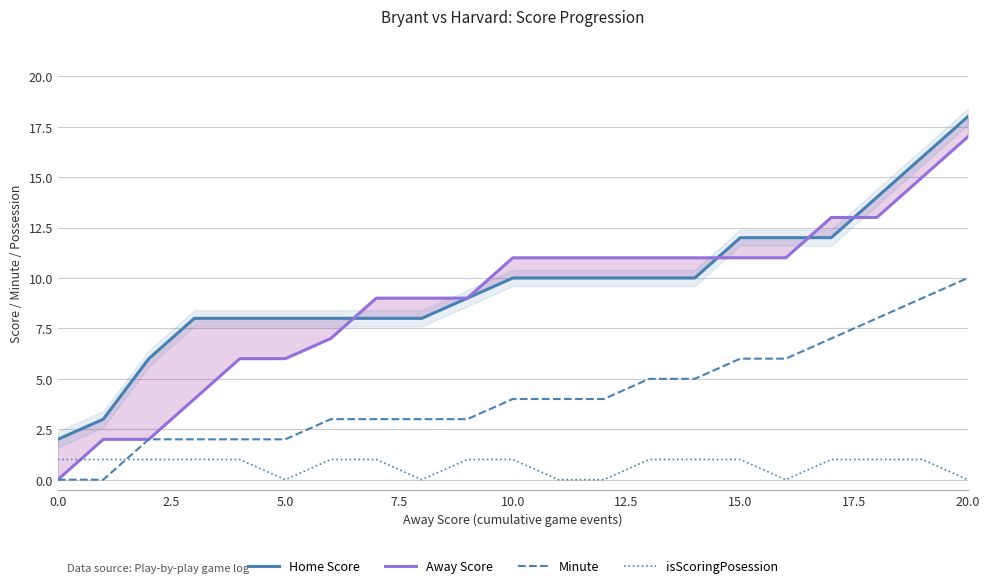

At which category is the sum across all series the highest?

20